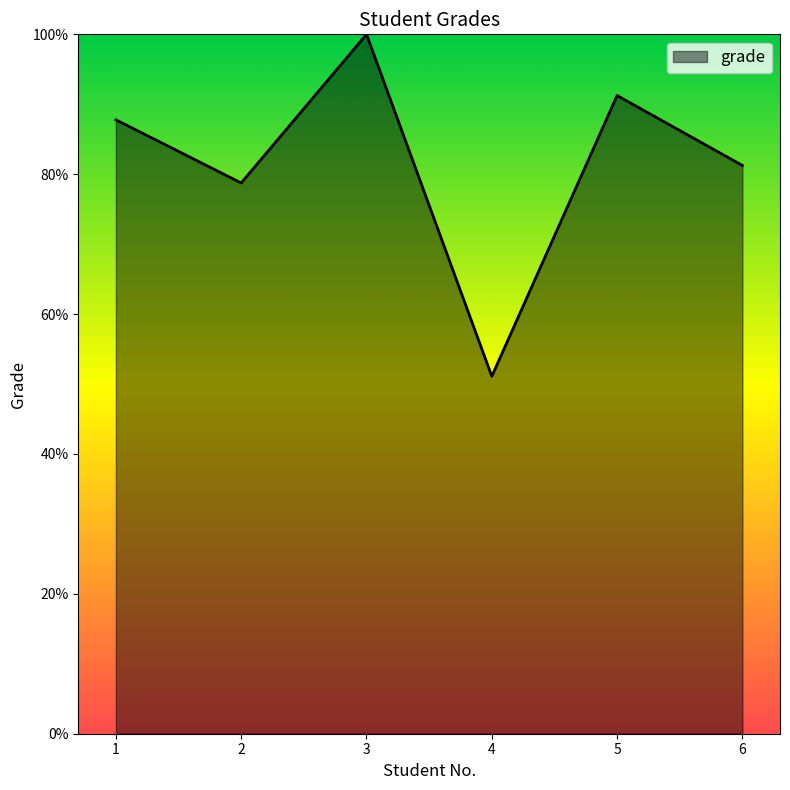

Reading right to left, list all the values displayed in this chart.

0.8	0.9	0.5	1.0	0.8	0.9